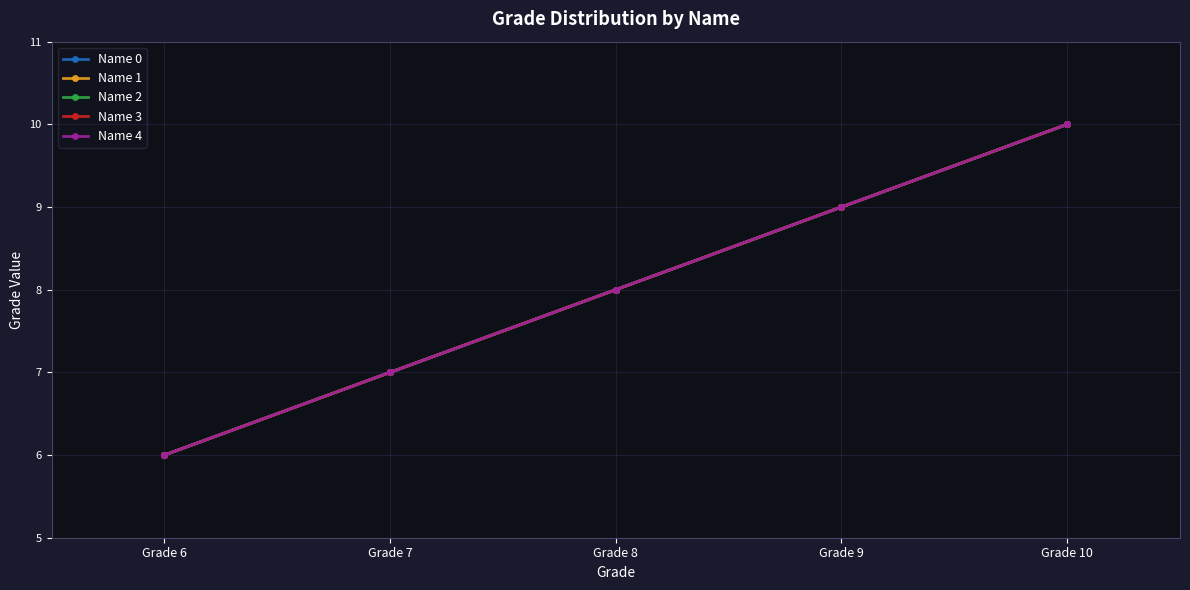

Reading left to right, extract all data points from this chart.

Name 0: 6	7	8	9	10
Name 1: 6	7	8	9	10
Name 2: 6	7	8	9	10
Name 3: 6	7	8	9	10
Name 4: 6	7	8	9	10